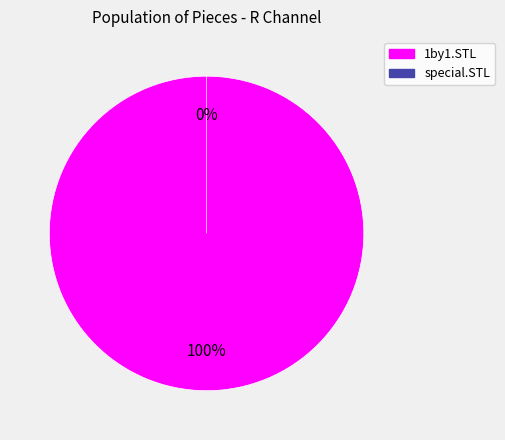

Is there a majority slice in this chart?

Yes